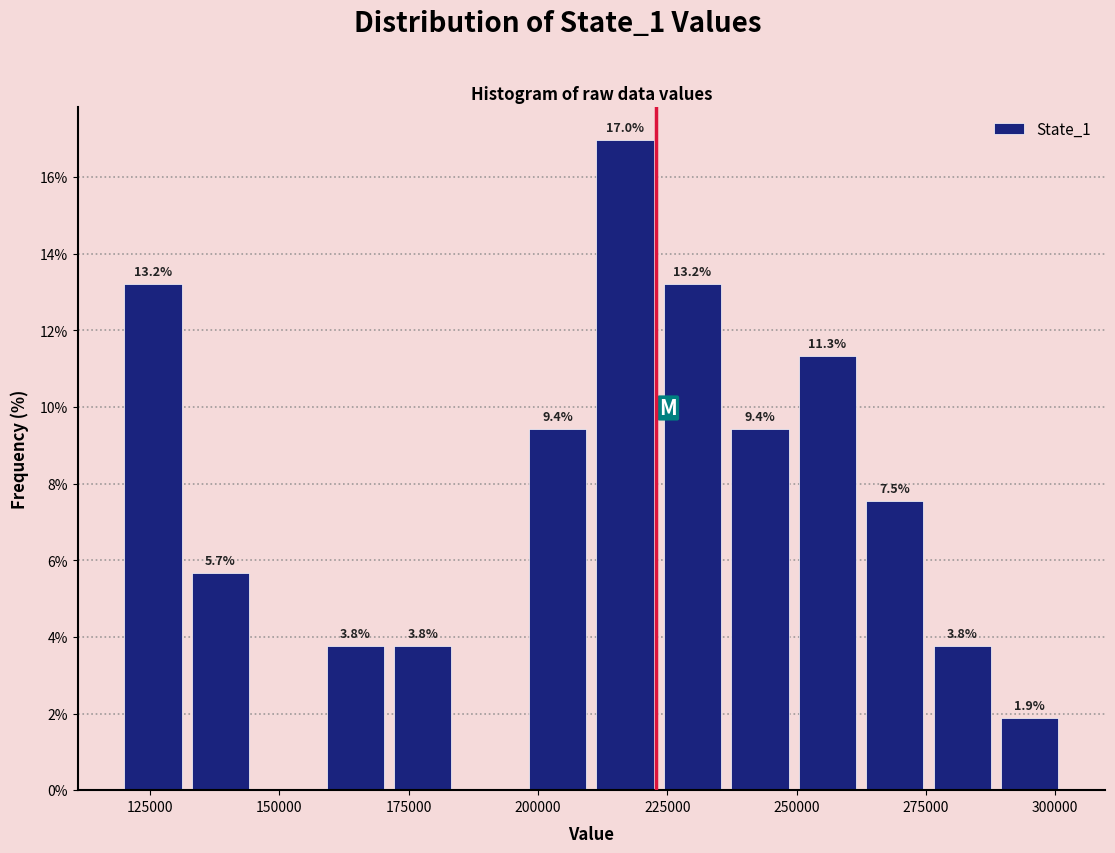

Around what value on the x-axis is the tallest bar? Give the approximate position of its centre, as read against the axis.

215000